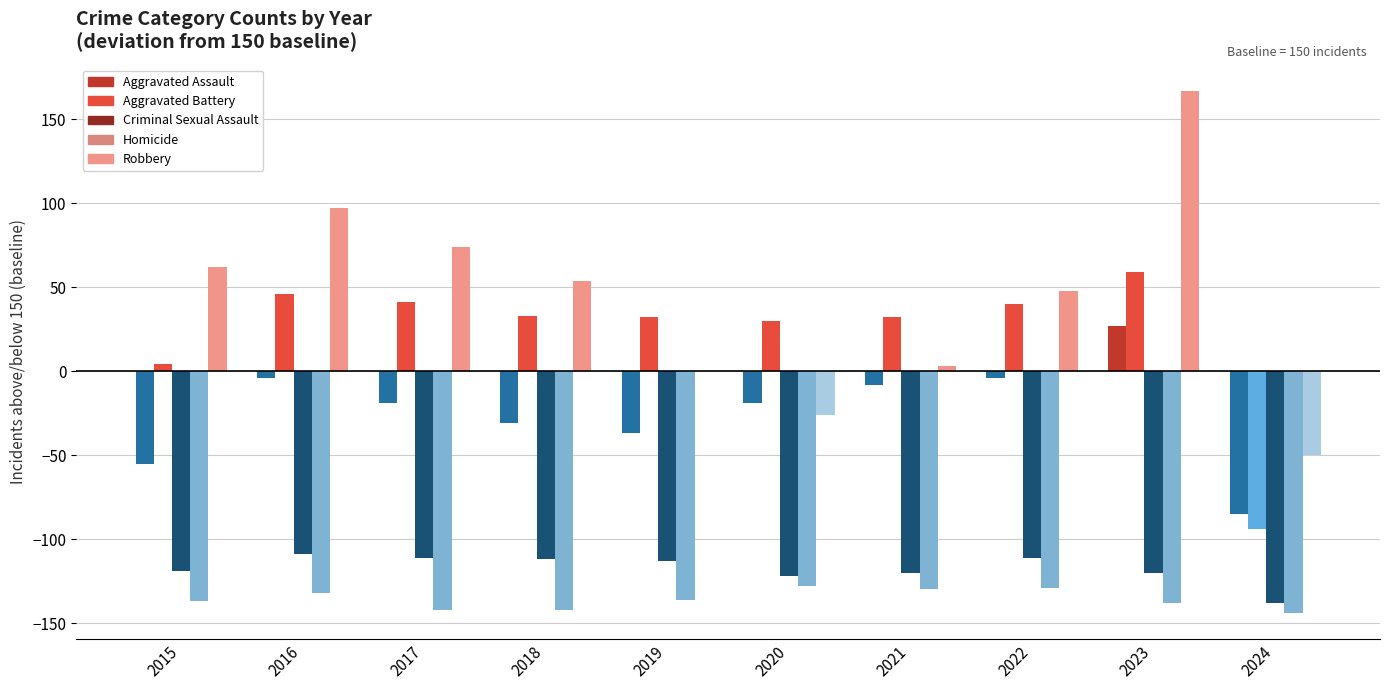

What are all the series names shown in the legend?

Aggravated Assault, Aggravated Battery, Criminal Sexual Assault, Homicide, Robbery